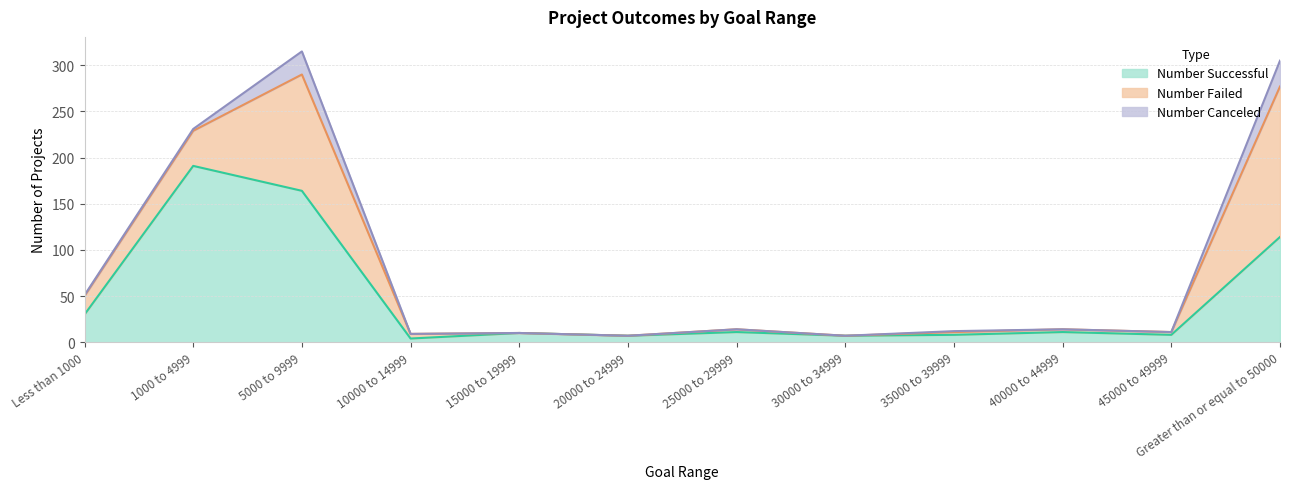

The Number Canceled series shows 1 at Less than 1000. True or false?

True